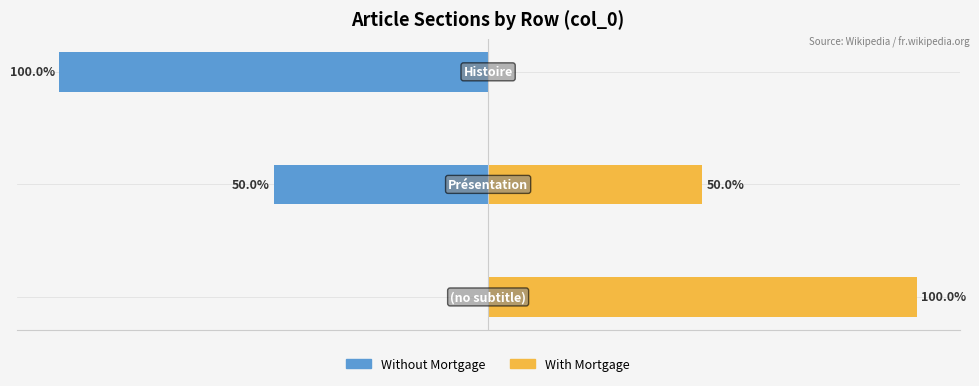

Which series has the largest total across all categories?

With Mortgage